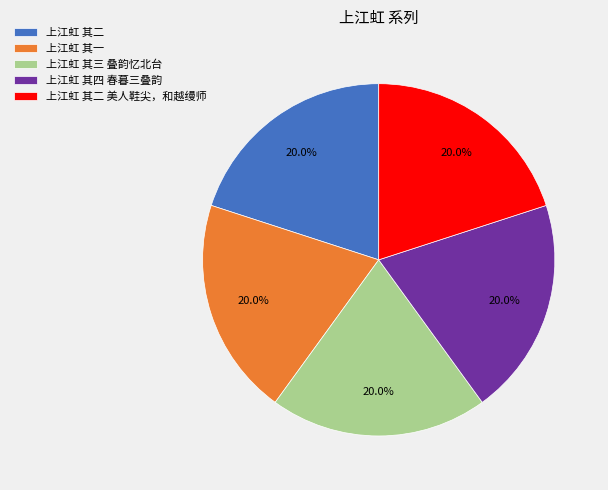

What percentage is NOT represented by 上江虹 其二?

80.0%